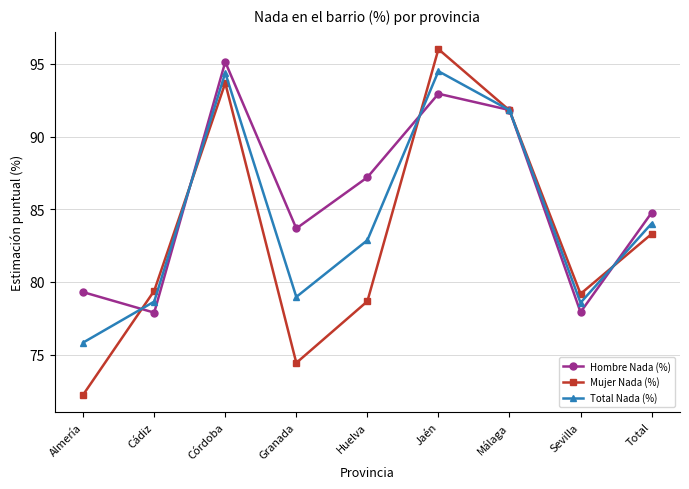

True or false: Total Nada (%) has a value of 75.8 at Almería.

True